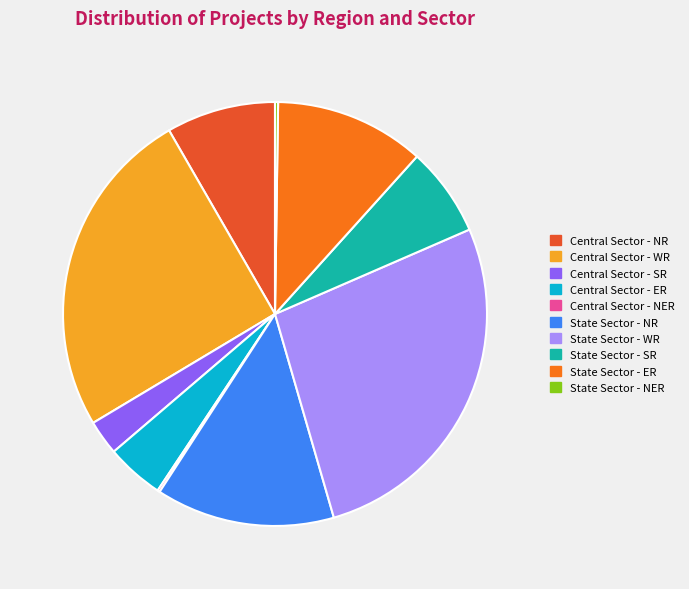

Does any single category account for the majority?

No